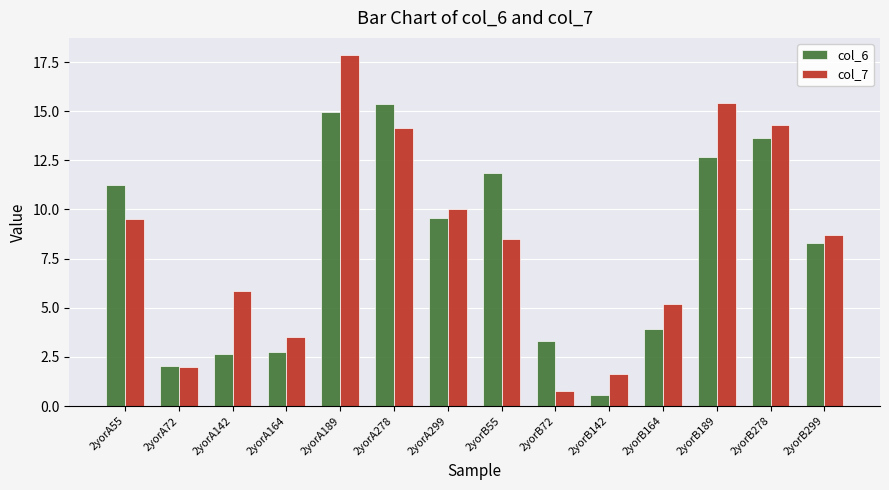

At which label does col_6 first exceed 9?

2yorA55